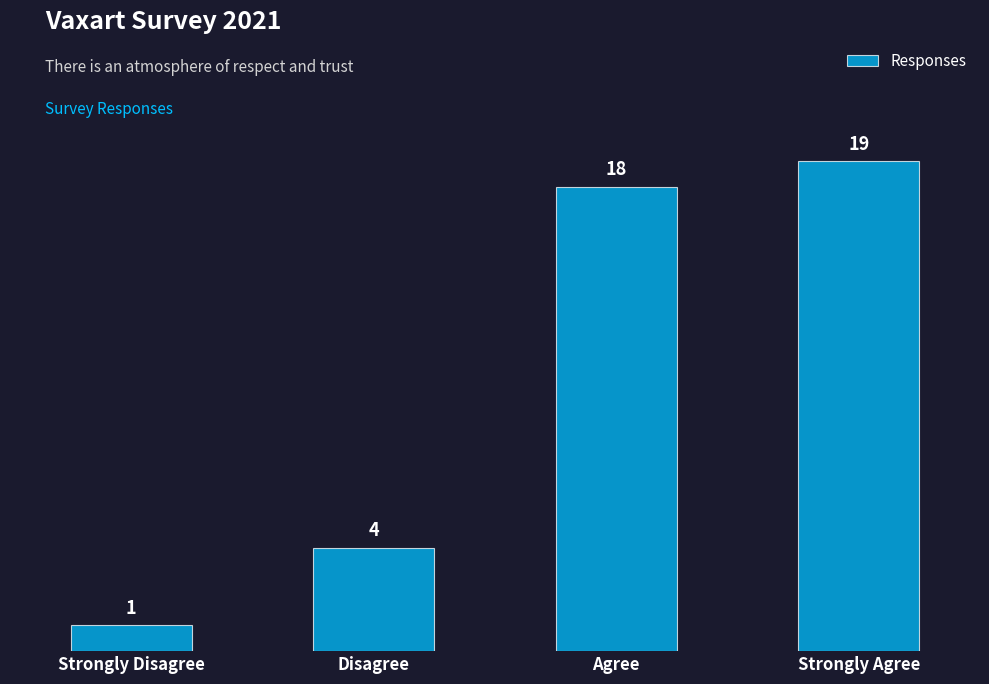

Approximately how many times larger is the value at Strongly Agree compared to Strongly Disagree?

19.0